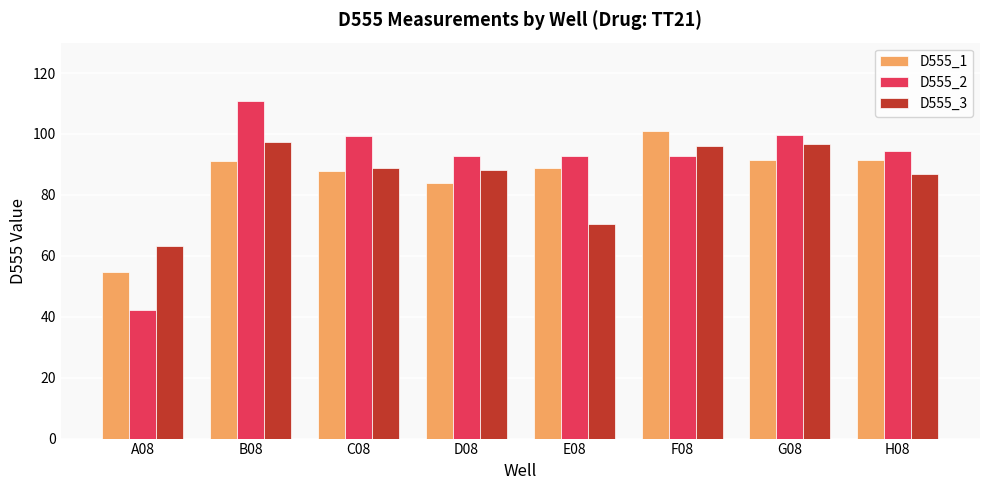

What is the minimum value shown in the chart?

42.4